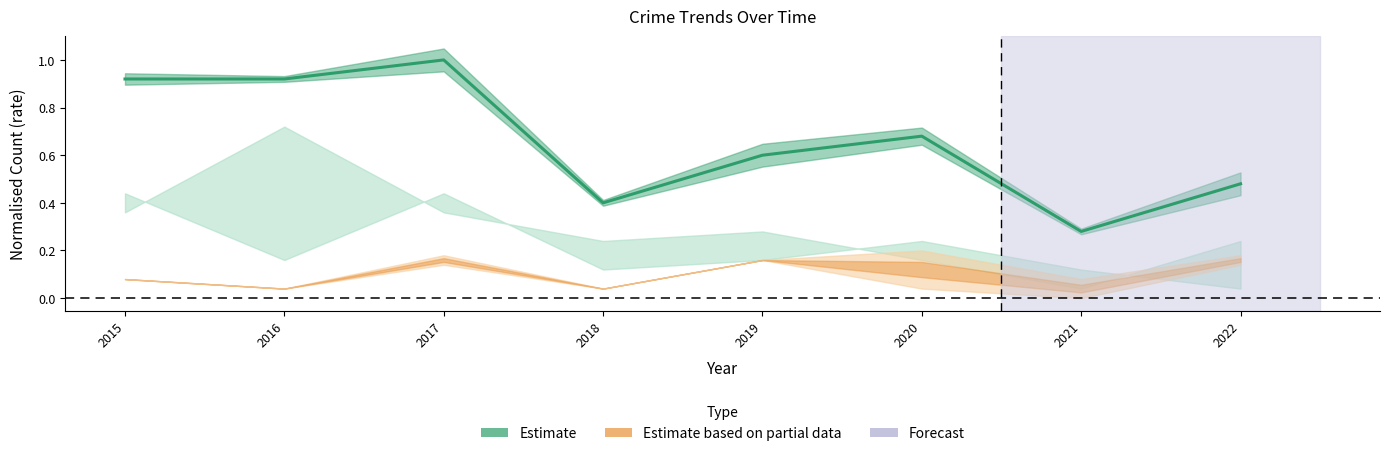

Count the number of categories in the chart.

8